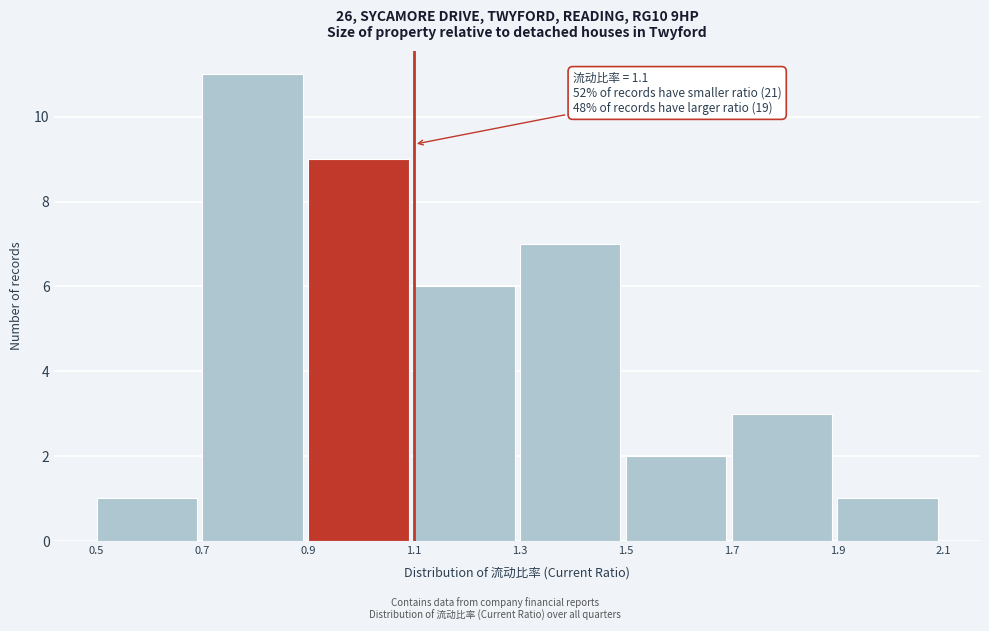

Which range on the x-axis has the tallest bar?

0.7 to 0.9